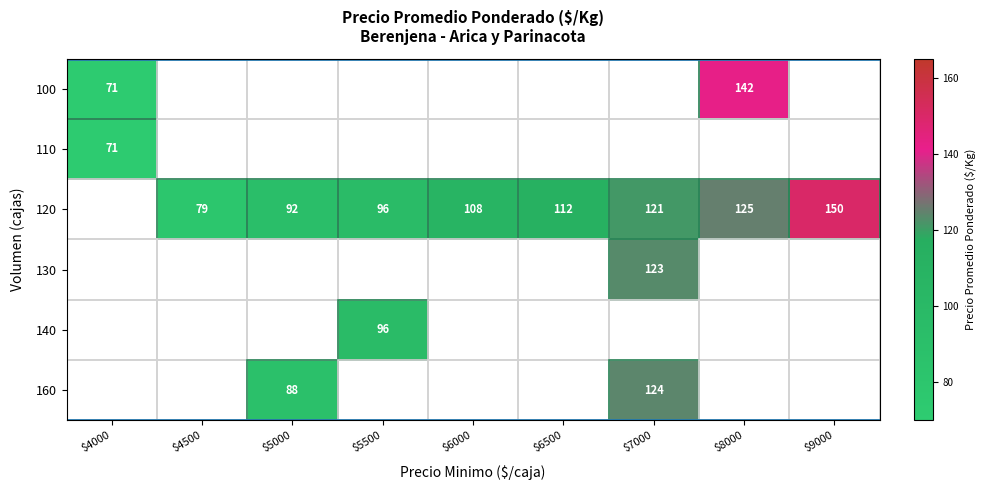

At how many categories does at least one series exceed 114?

3